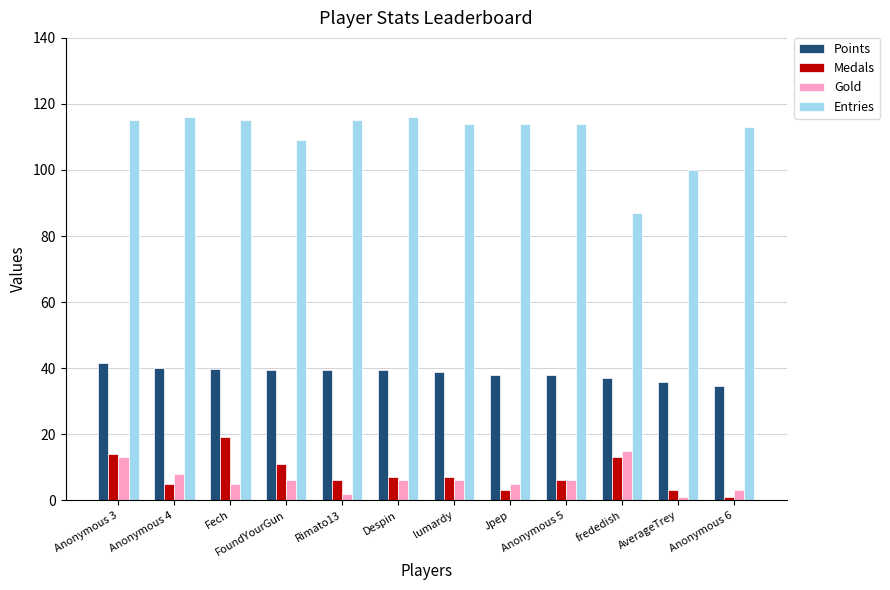

At which label does Medals first exceed 7?

Anonymous 3